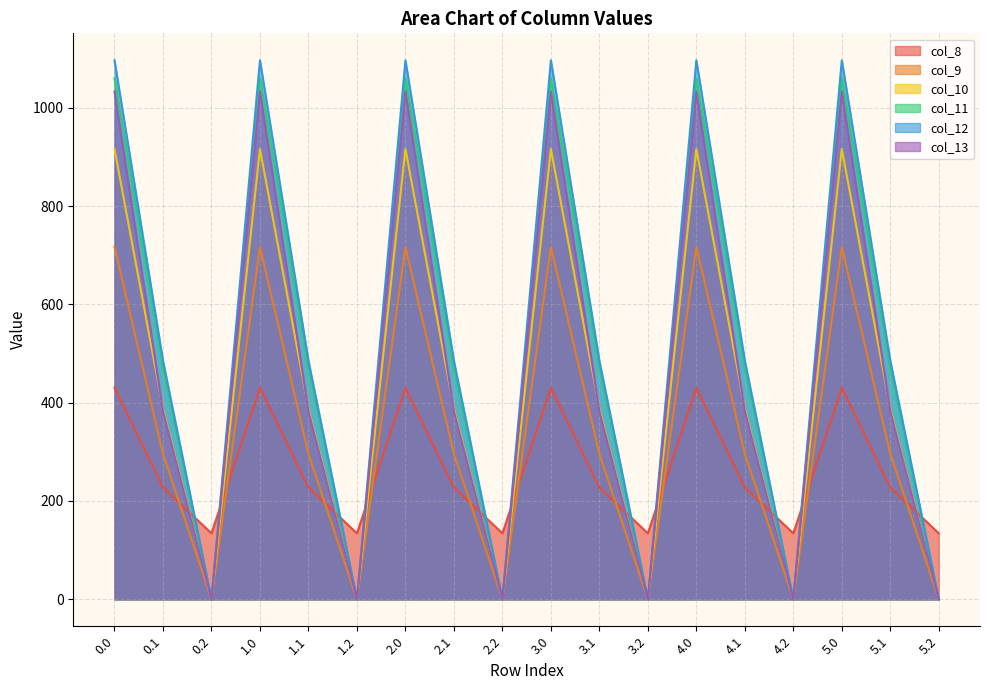

At which label is col_12 closest to 548?

0.1